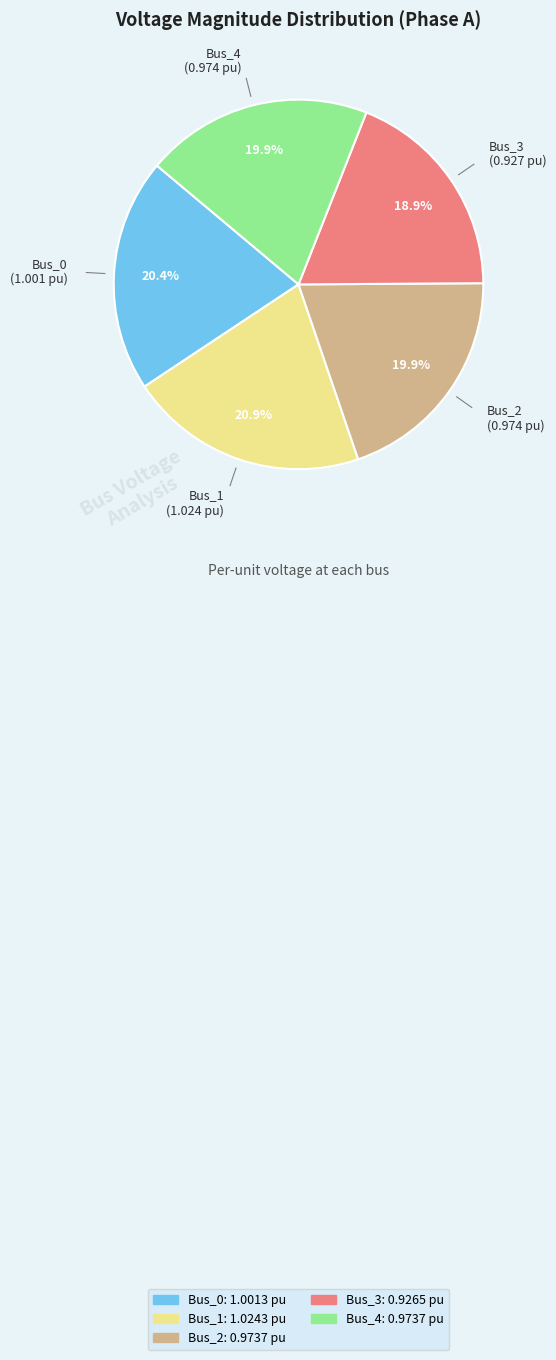

Is there a majority slice in this chart?

No